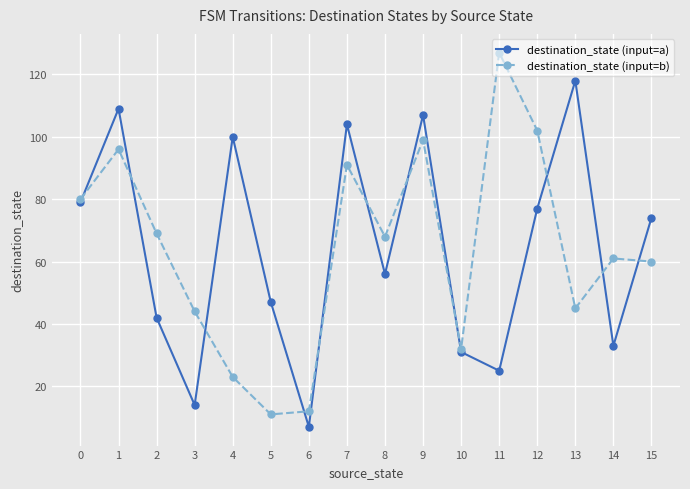

Read the destination_state (input=b) value at 8.

68